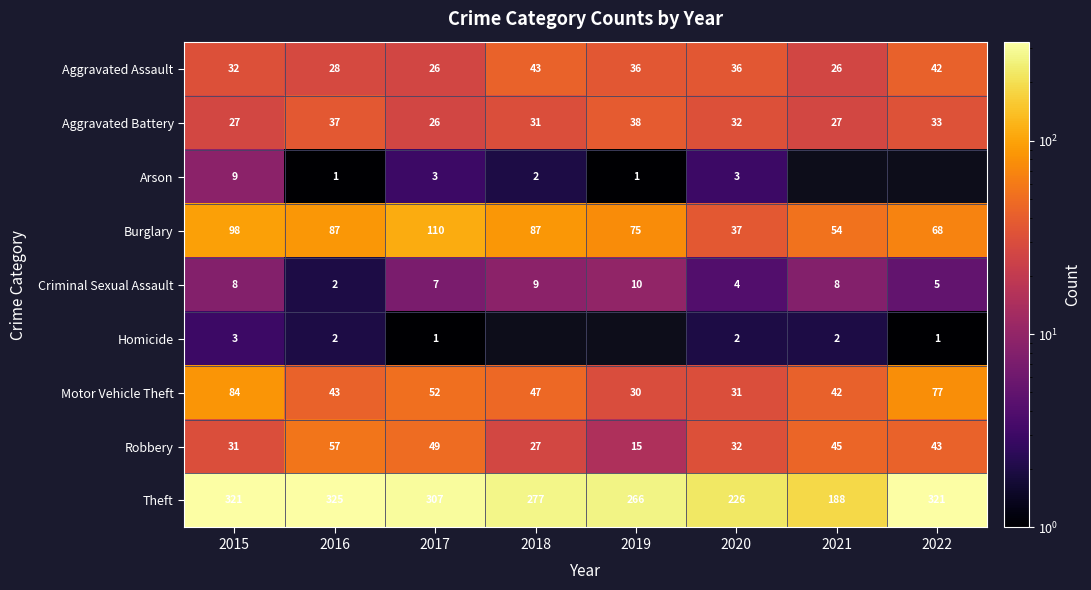

The value of Burglary at 2019 is 15.1. True or false?

False